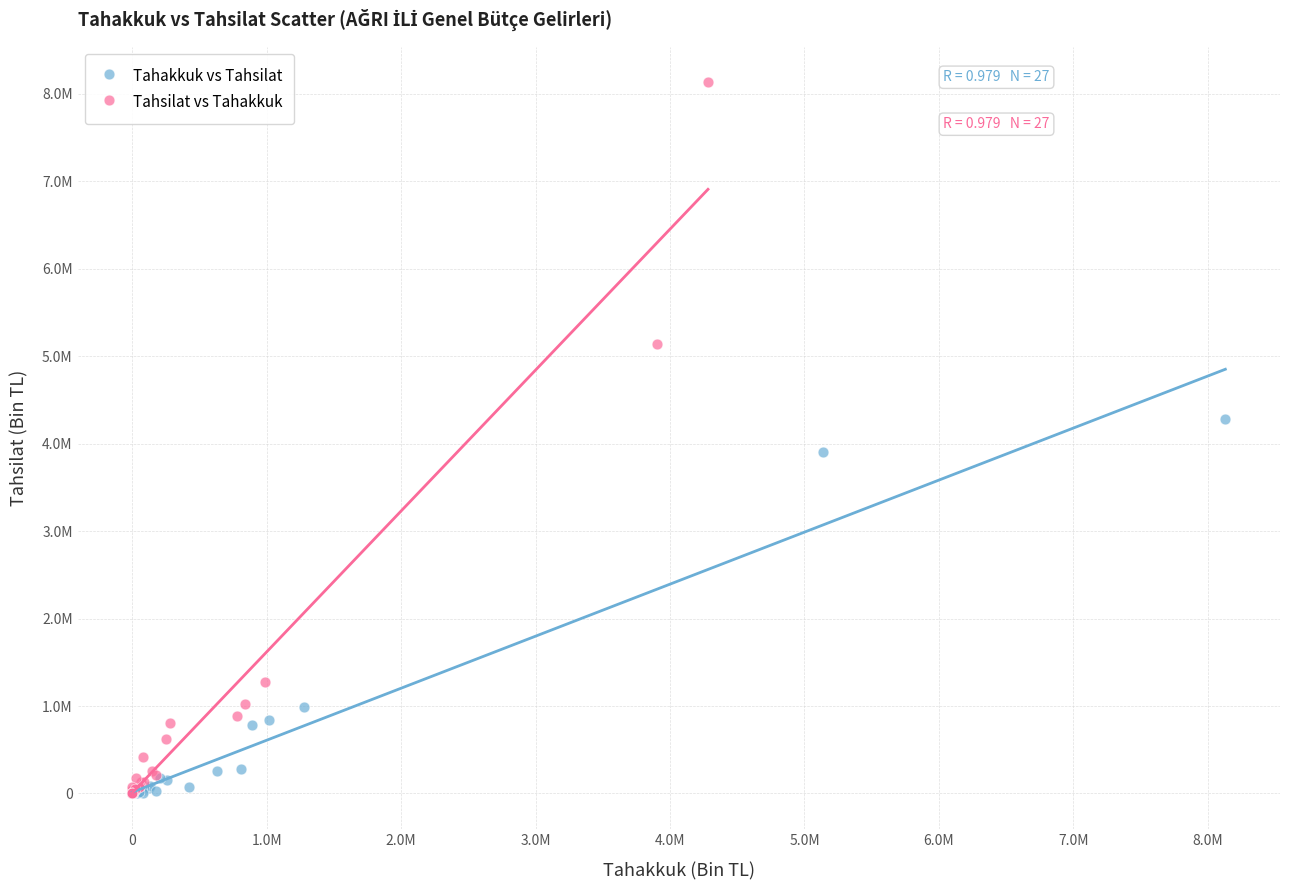

Which series contains the highest Y value?

Tahsilat vs Tahakkuk